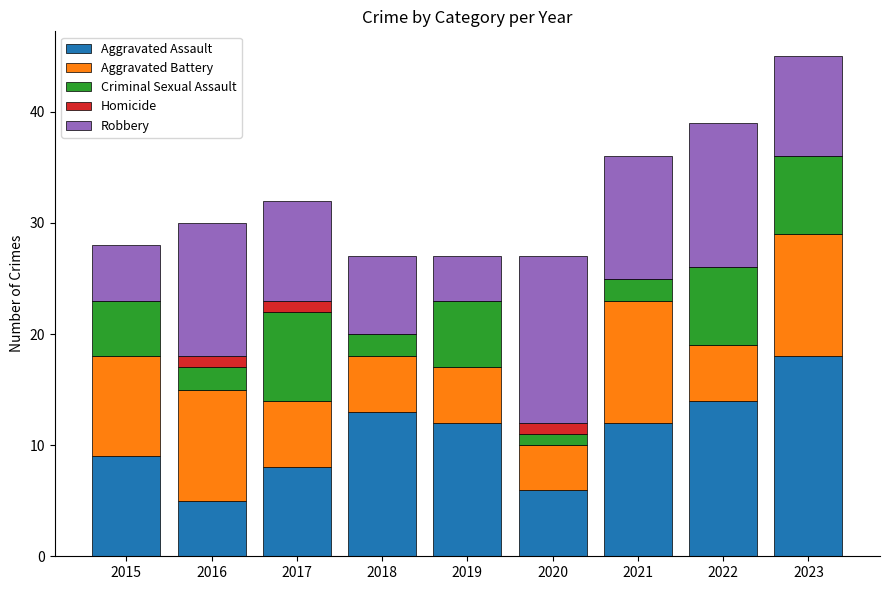

At which label does Aggravated Assault reach its peak?

2023